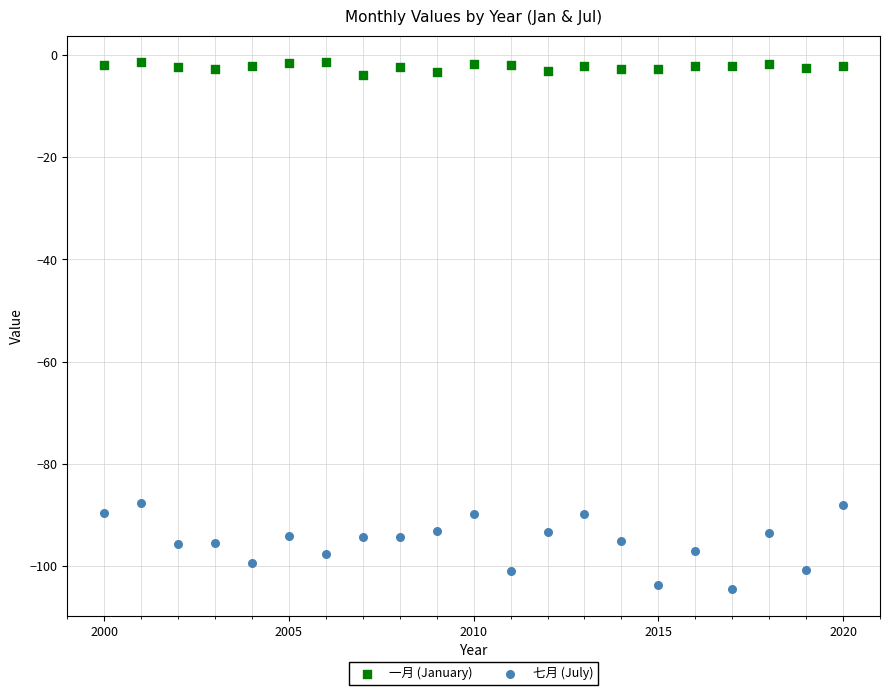

Which series has the widest spread of Y values?

七月 (July)